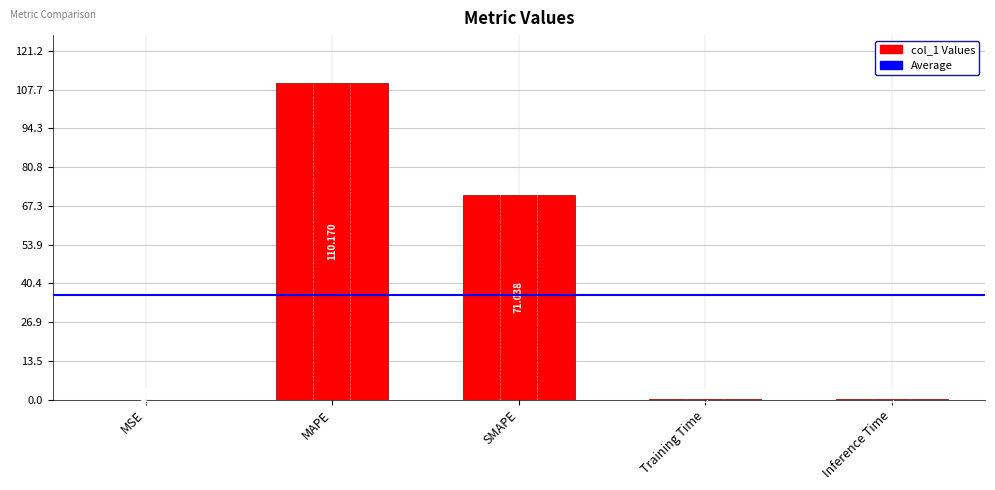

Is it true that the value at SMAPE is 71.0?

True